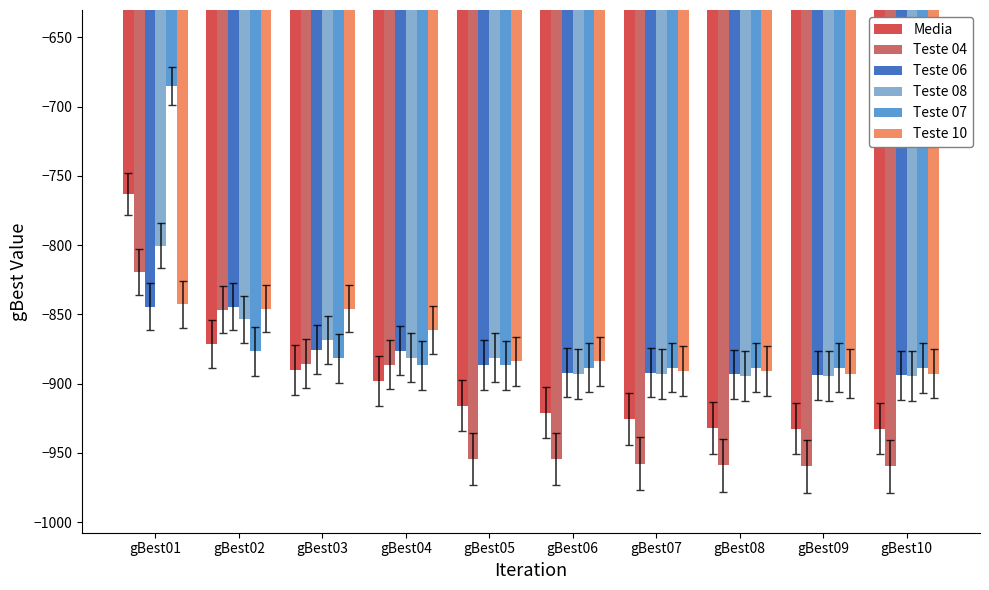

Which series has the largest range (max minus min)?

Teste 07